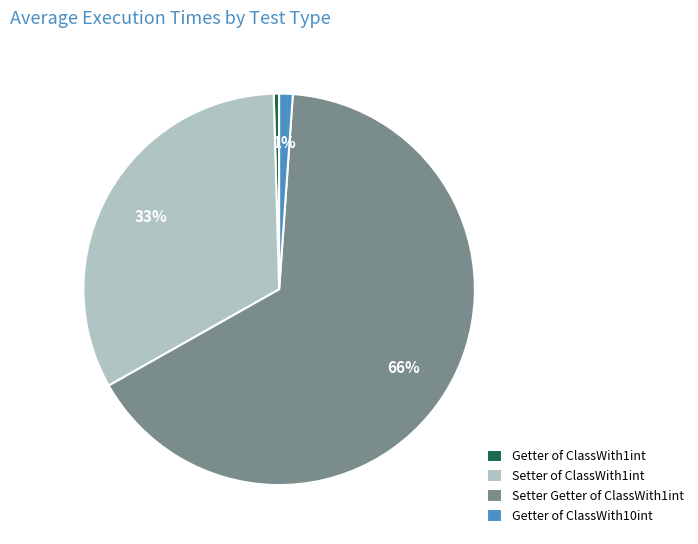

Between Getter of ClassWith1int and Setter of ClassWith1int, which is larger?

Setter of ClassWith1int